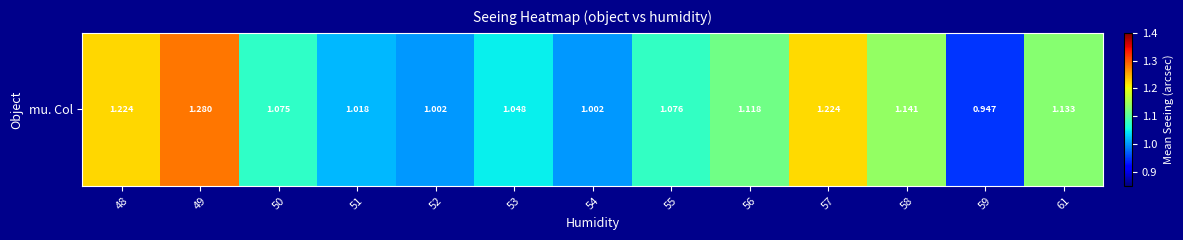

What is the difference between the maximum and minimum values?

0.3